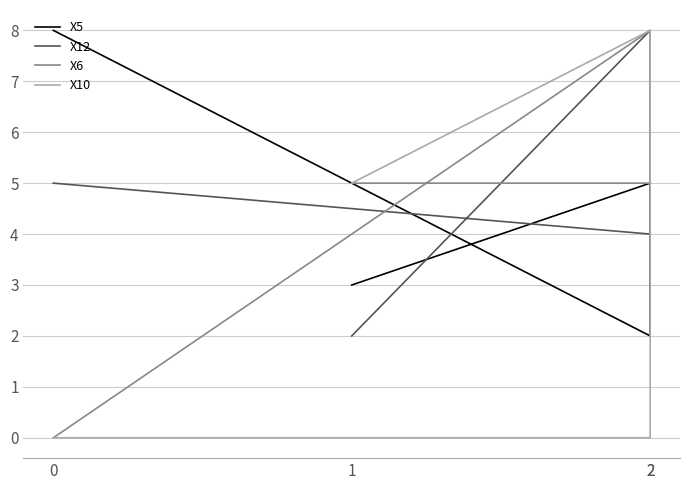

Reading left to right, list all the values displayed in this chart.

X5: 8	2	5	3
X12: 5	4	8	2
X6: 0	8	5	5
X10: 0	0	8	5